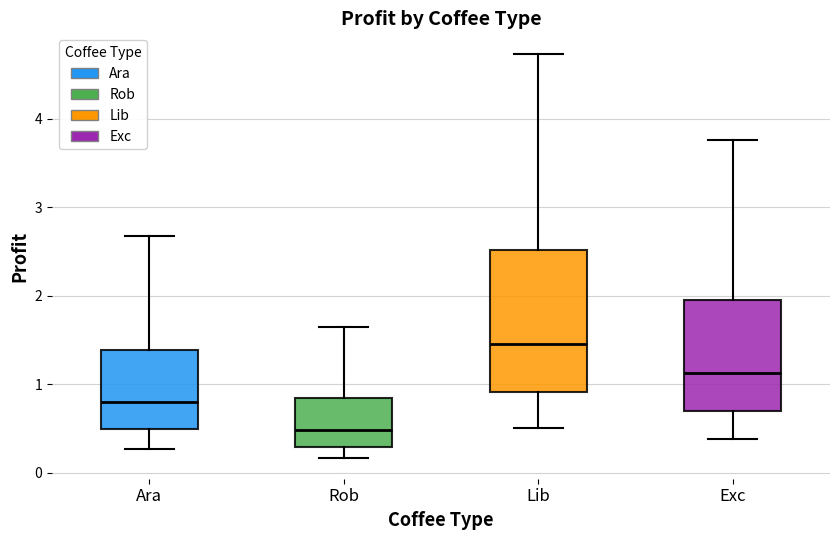

Reading left to right, transcribe this box plot: for each box, give where its median line is, the range the box spans, and where its two whiskers end, as read against the y-axis. The values are not printed on the chart, so give them approximately, as read against the axis.

Ara: median 0.8, box 0.5 to 1.4, whiskers 0.3 to 2.7
Rob: median 0.5, box 0.3 to 0.8, whiskers 0.2 to 1.6
Lib: median 1.5, box 0.9 to 2.5, whiskers 0.5 to 4.7
Exc: median 1.1, box 0.7 to 2.0, whiskers 0.4 to 3.8